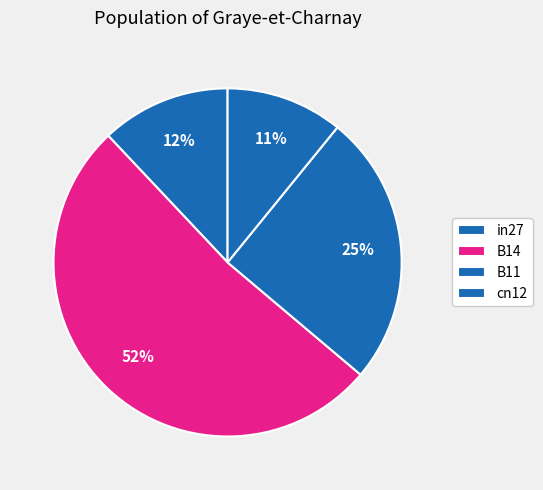

What percentage do B14 and cn12 together represent?

62.7%